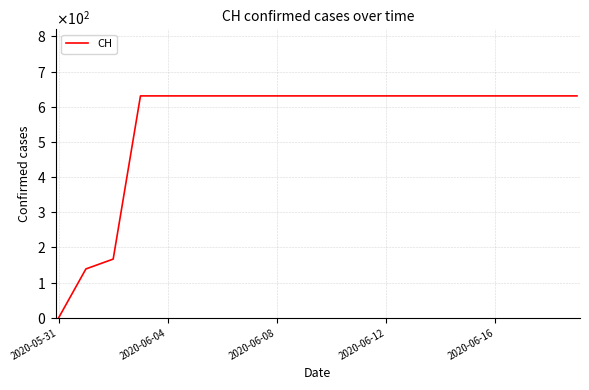

What is the sum of all values?

11033